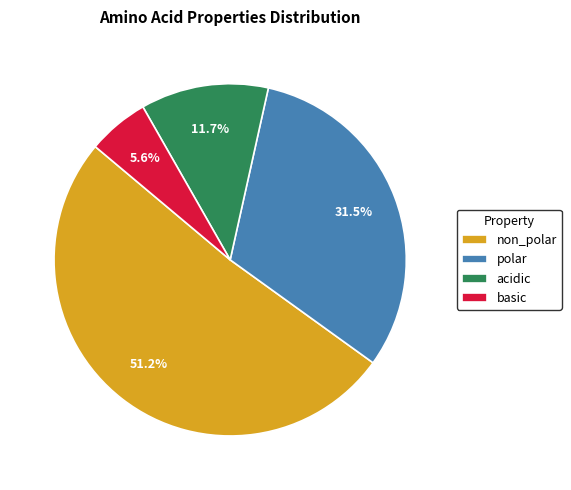

What is the smallest slice in the pie chart?

basic